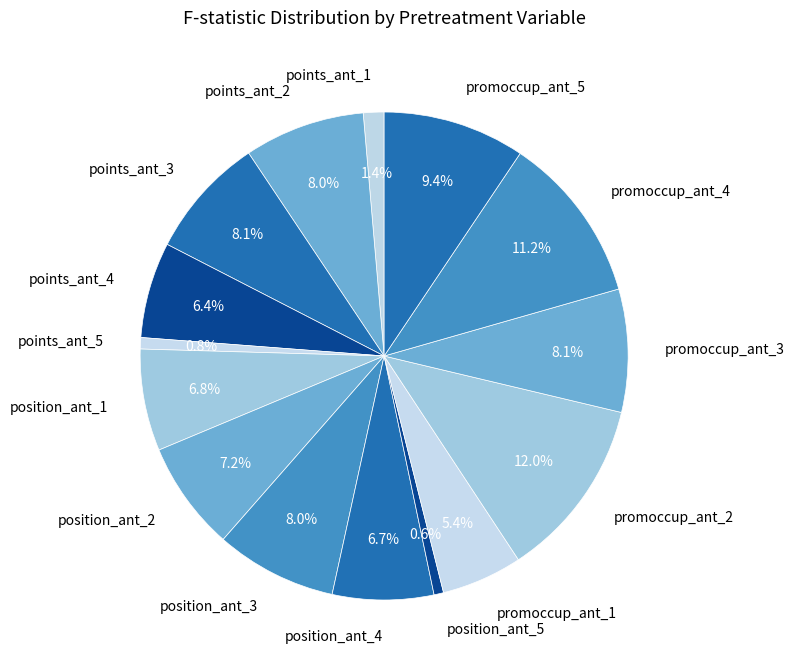

Is points_ant_5 the majority of the pie?

No